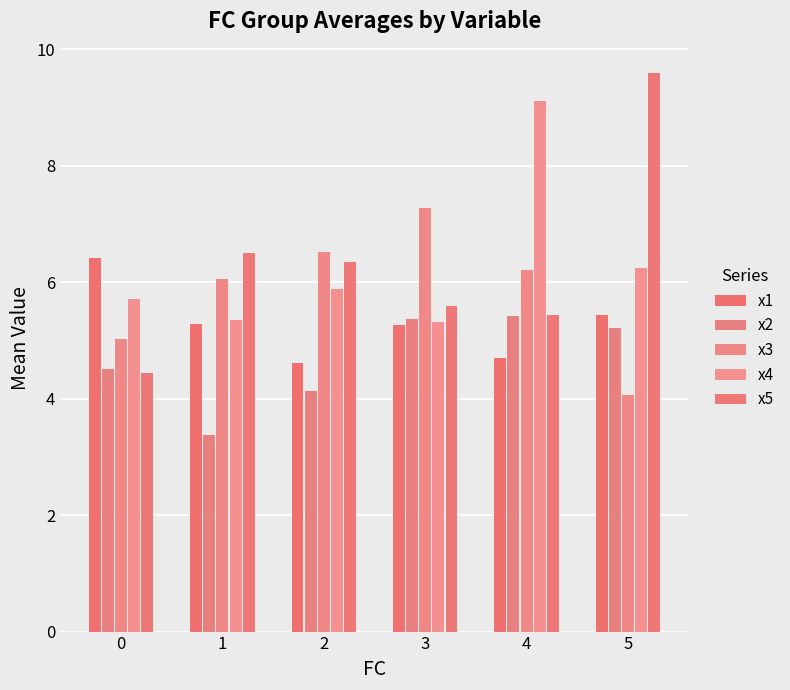

Between 2 and 4, which is larger?

4